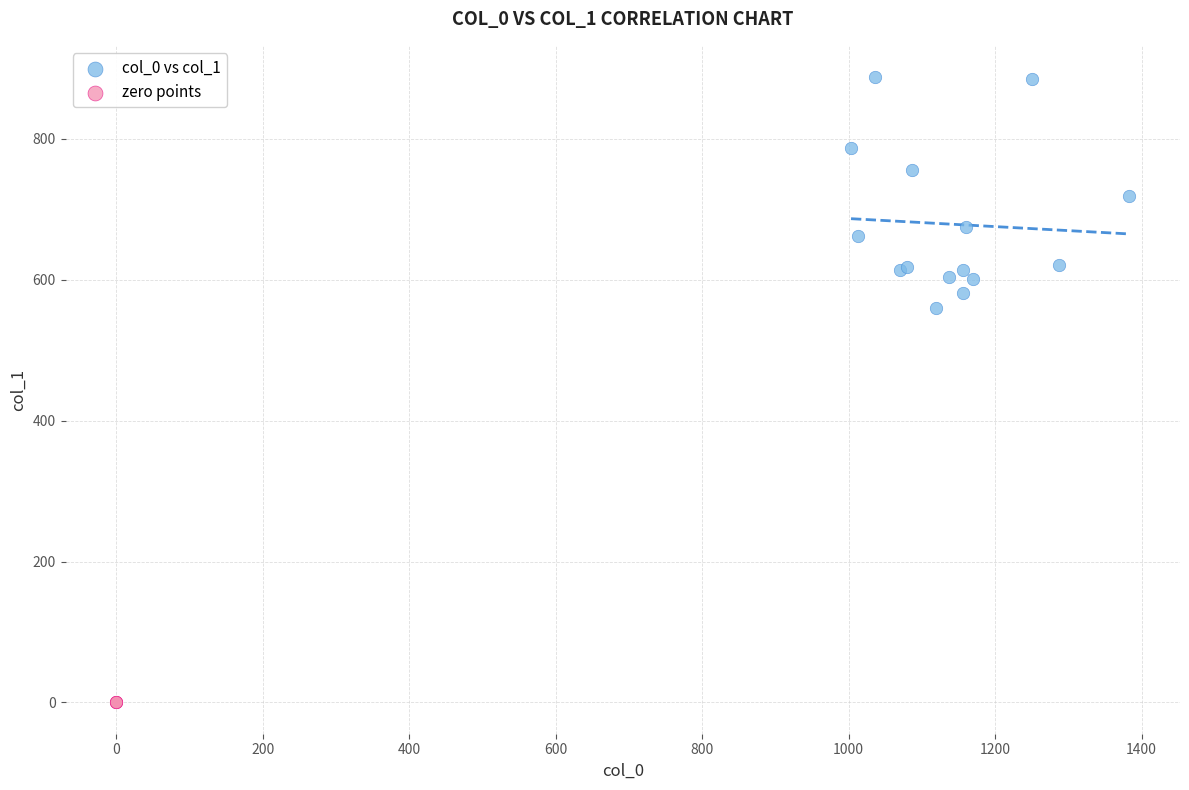

Which series contains the lowest Y value?

zero points